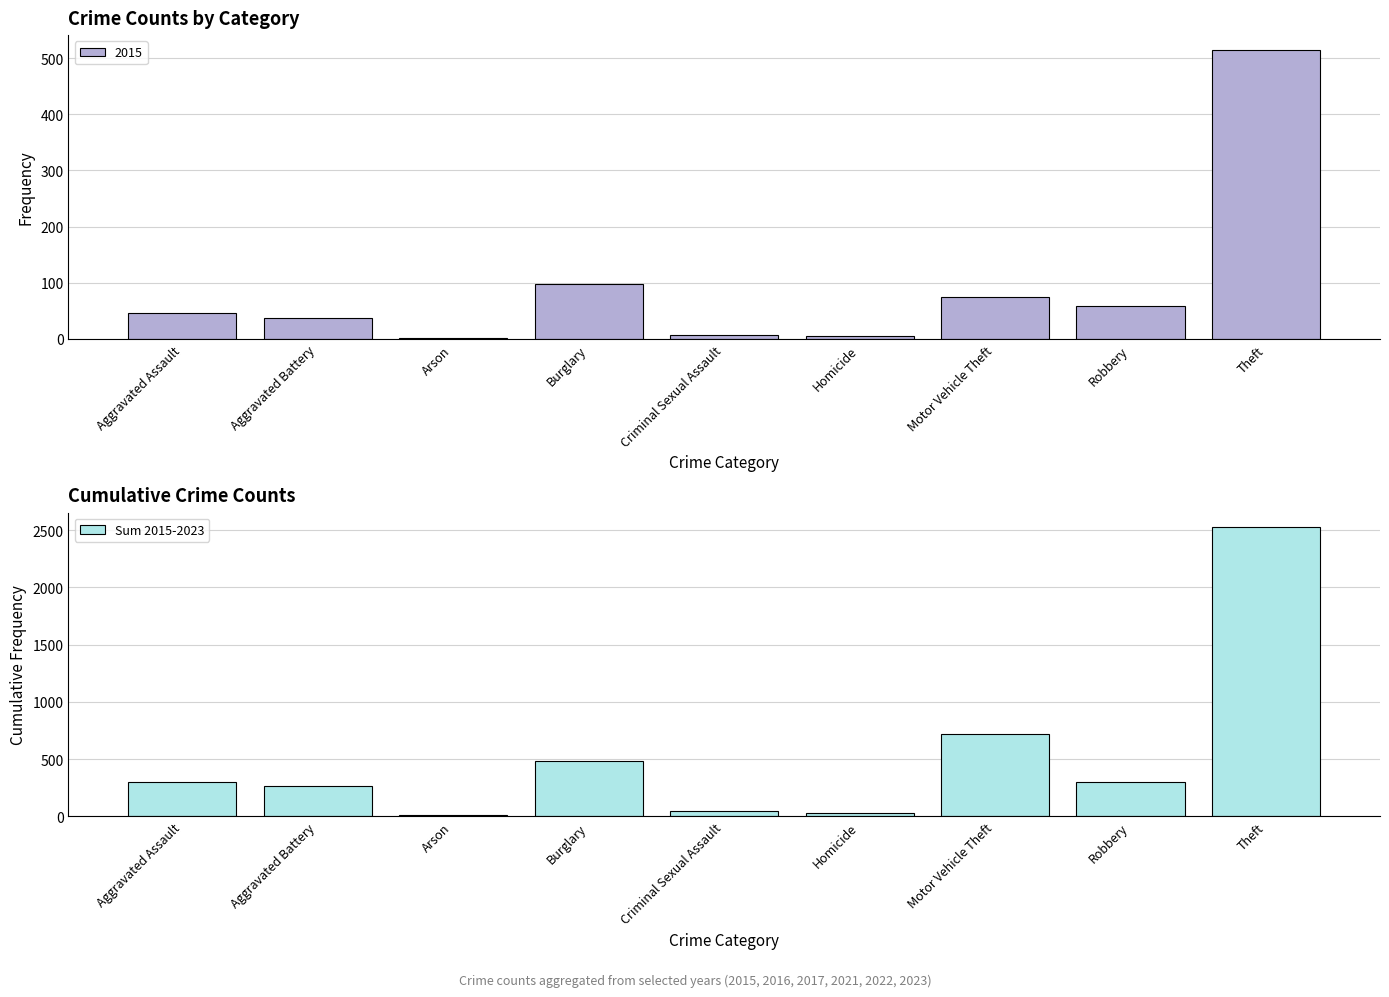

What is the label of the 2nd bar from the left?

Aggravated Battery